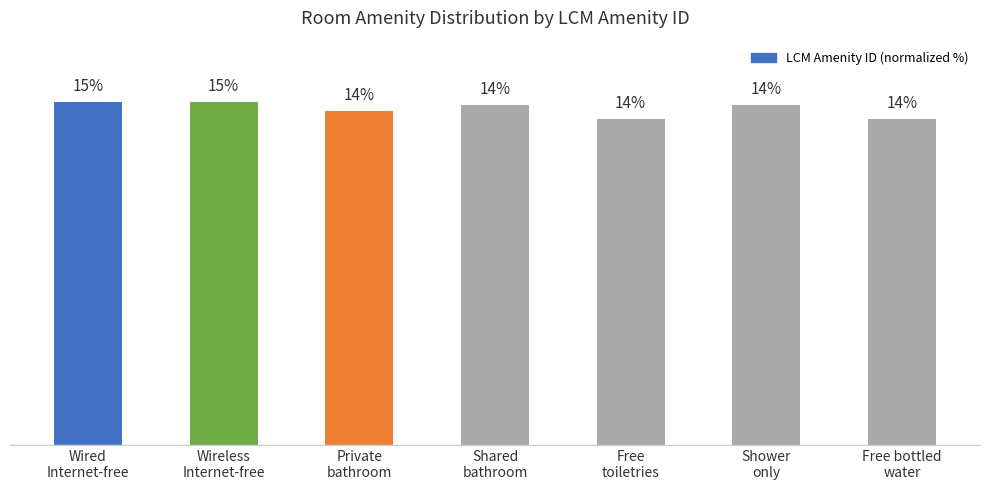

Reading left to right, transcribe all the data shown in this chart.

14.6	14.6	14.2	14.5	13.9	14.5	13.9